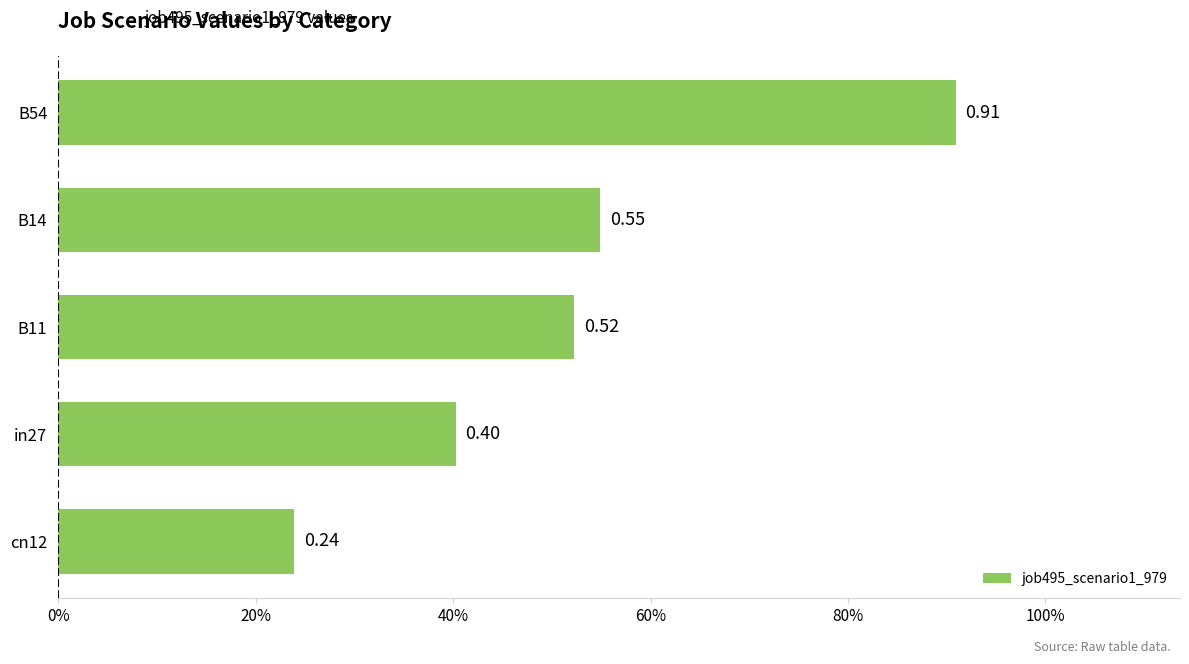

Which category has the highest value across all series?

B54